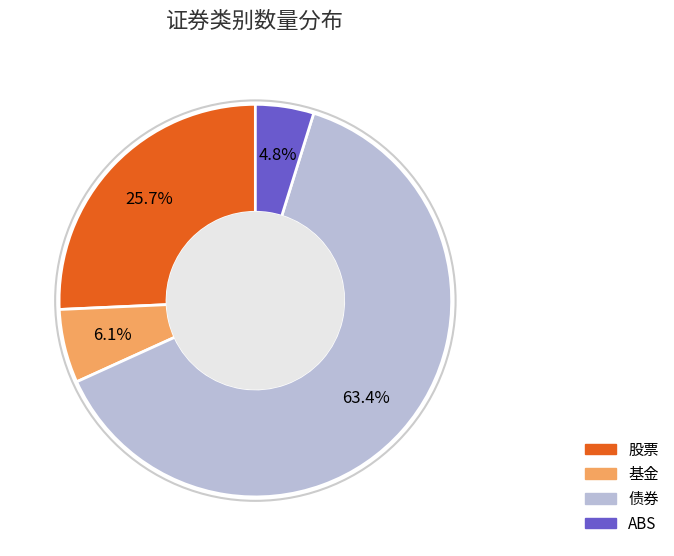

How many segments does this pie chart have?

4